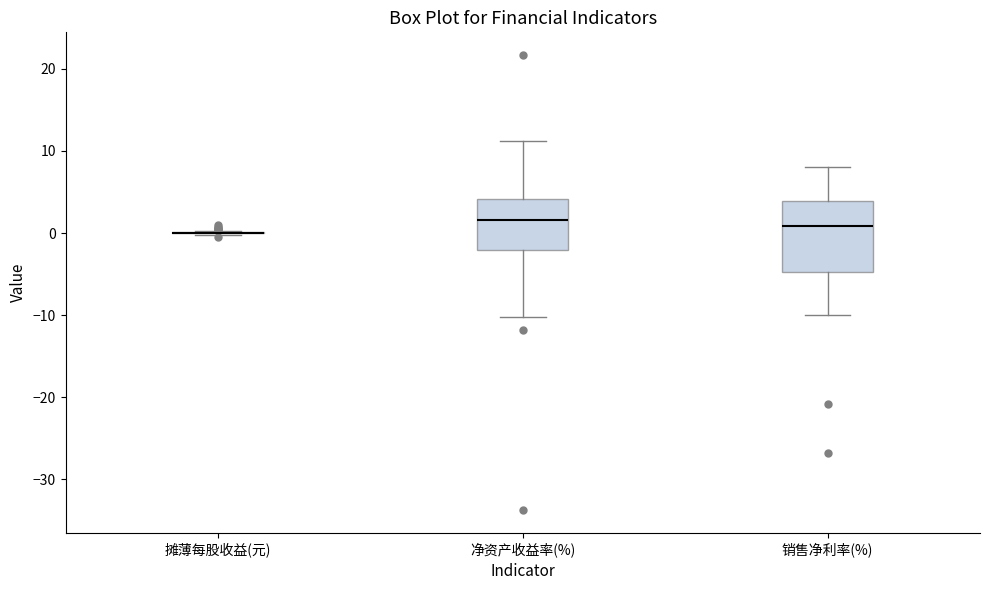

Reading left to right, read every box against the y-axis: the position of its median line, the range the box covers, and the ends of its whiskers. The values are not printed on the chart, so give them approximately, as read against the axis.

摊薄每股收益(元): box collapsed to a line at 0, whiskers 0 to 0
净资产收益率(%): median 2, box -2 to 4, whiskers -10 to 11
销售净利率(%): median 1, box -5 to 4, whiskers -10 to 8